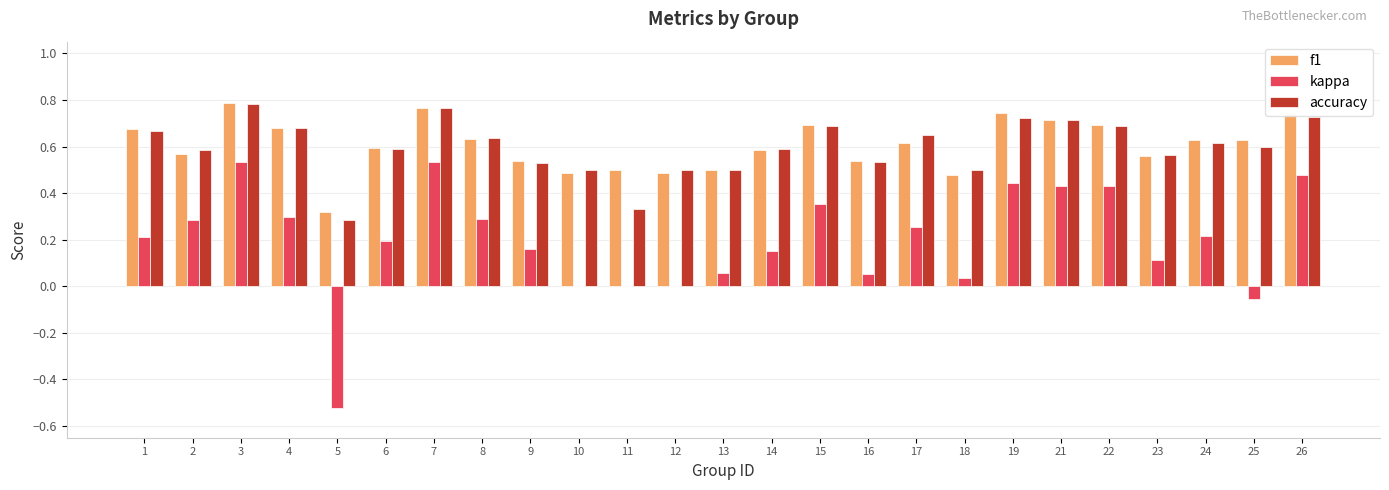

What is the sum of the f1 values at 10 and 19?

1.2